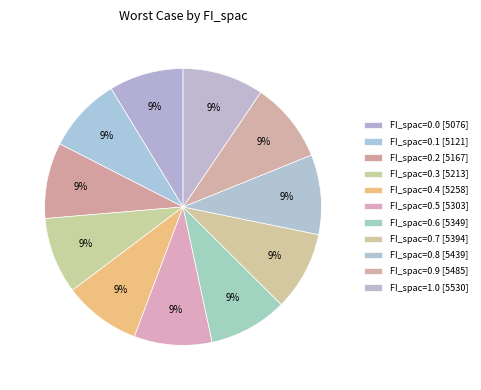

To the nearest percent, what portion does FI_spac=0.7 represent?

9%